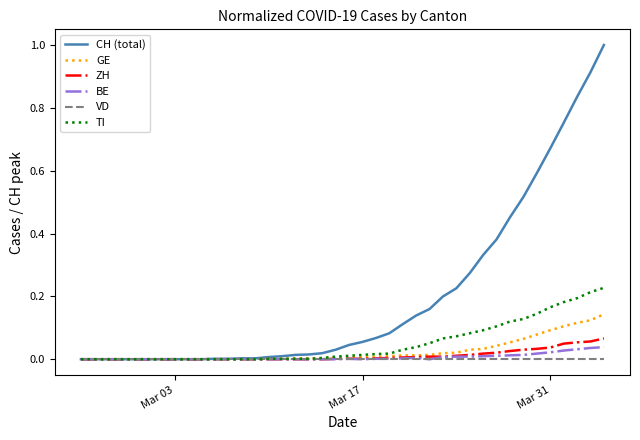

Which series has the largest range (max minus min)?

CH (total)